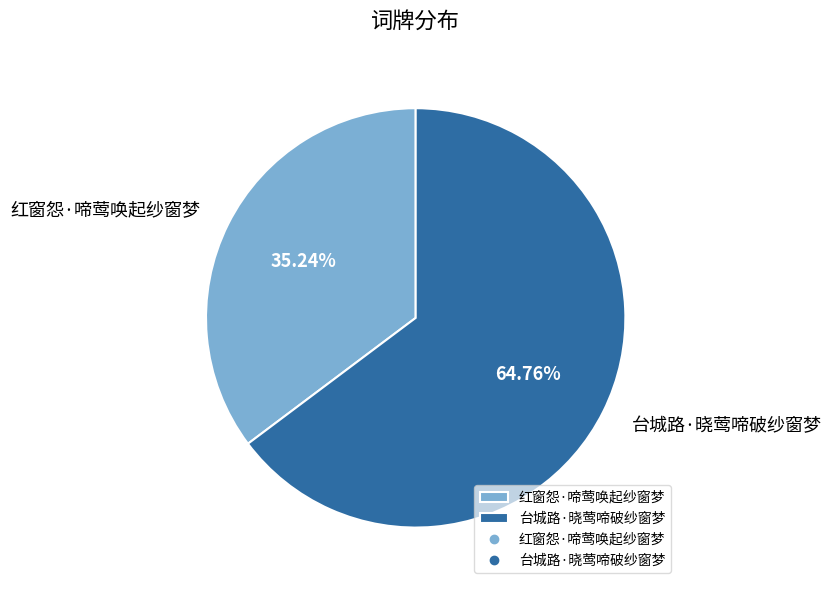

To the nearest percent, what percentage of the pie is 红窗怨·啼莺唤起纱窗梦?

35%